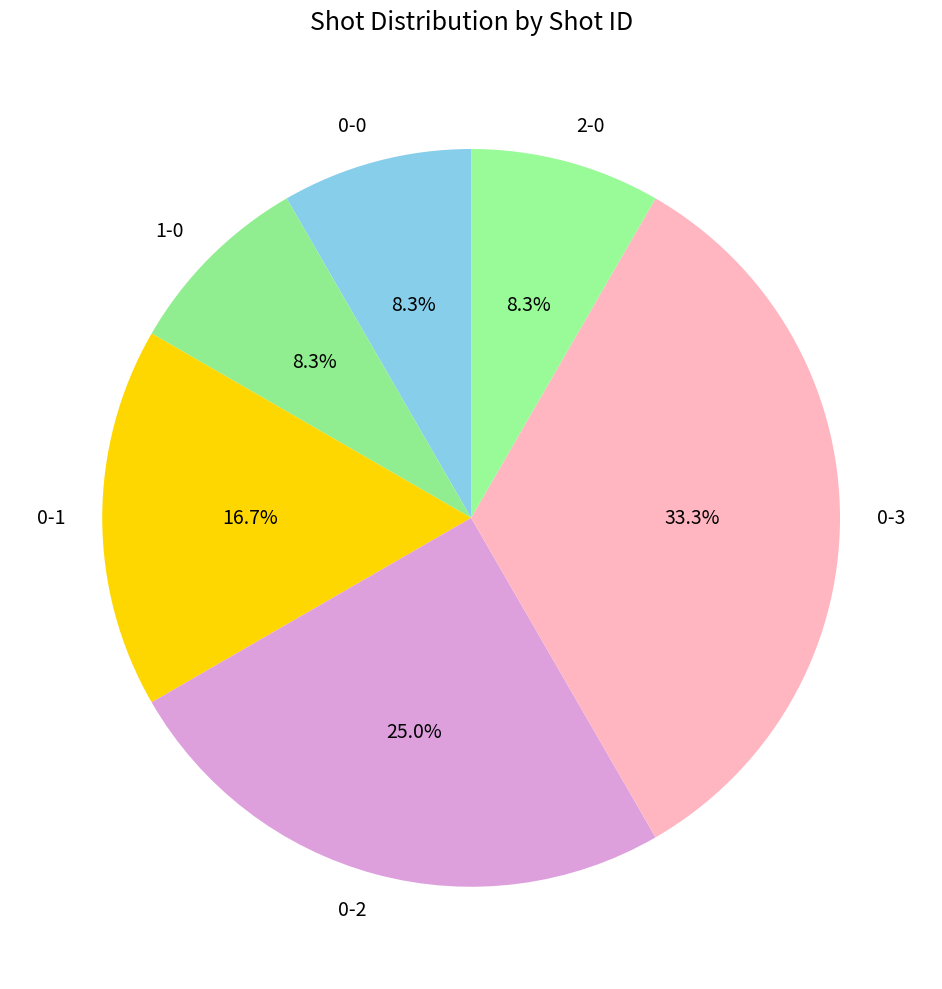

What is the ratio of the value at 0-0 to the value at 2-0?

1.0